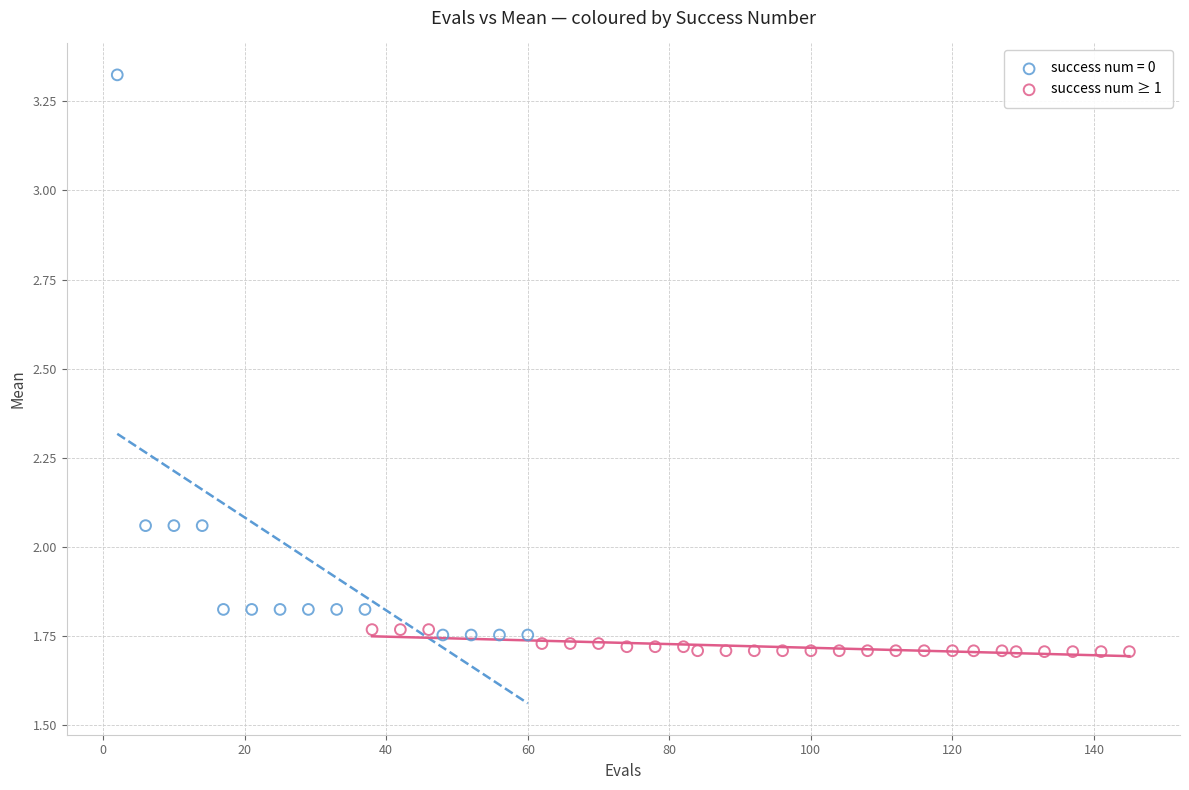

Which series has the largest Y range (max minus min)?

success num = 0